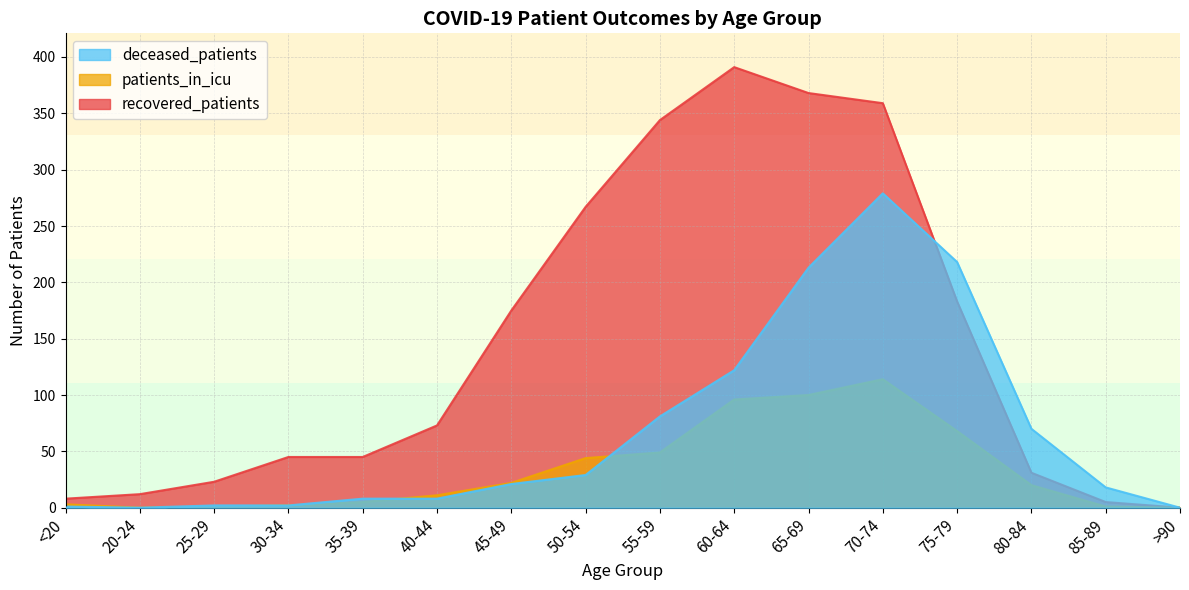

What is the difference between the highest and lowest values at 45-49?

154